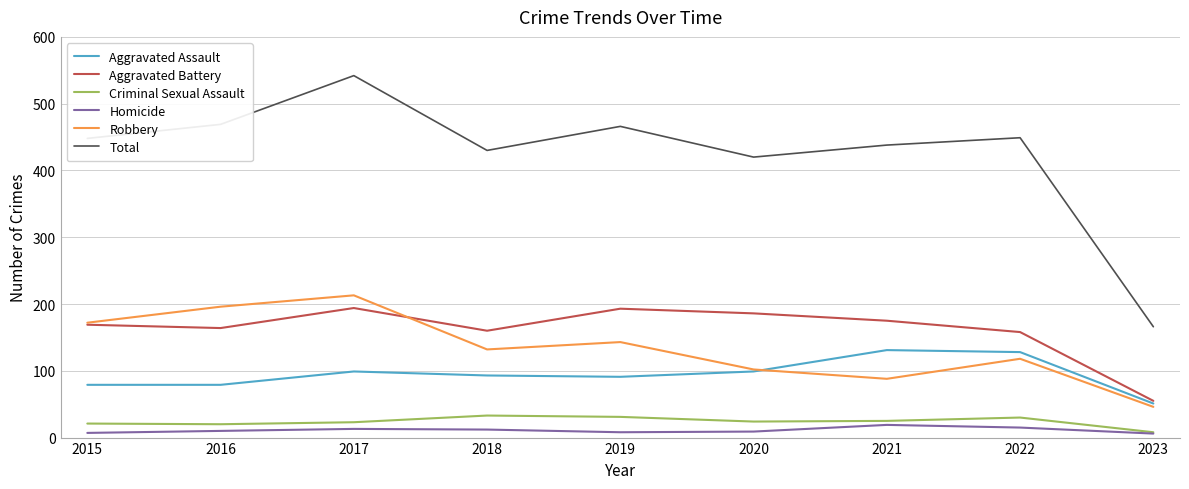

Rank the series by their maximum value, from lowest to highest.

Homicide, Criminal Sexual Assault, Aggravated Assault, Aggravated Battery, Robbery, Total